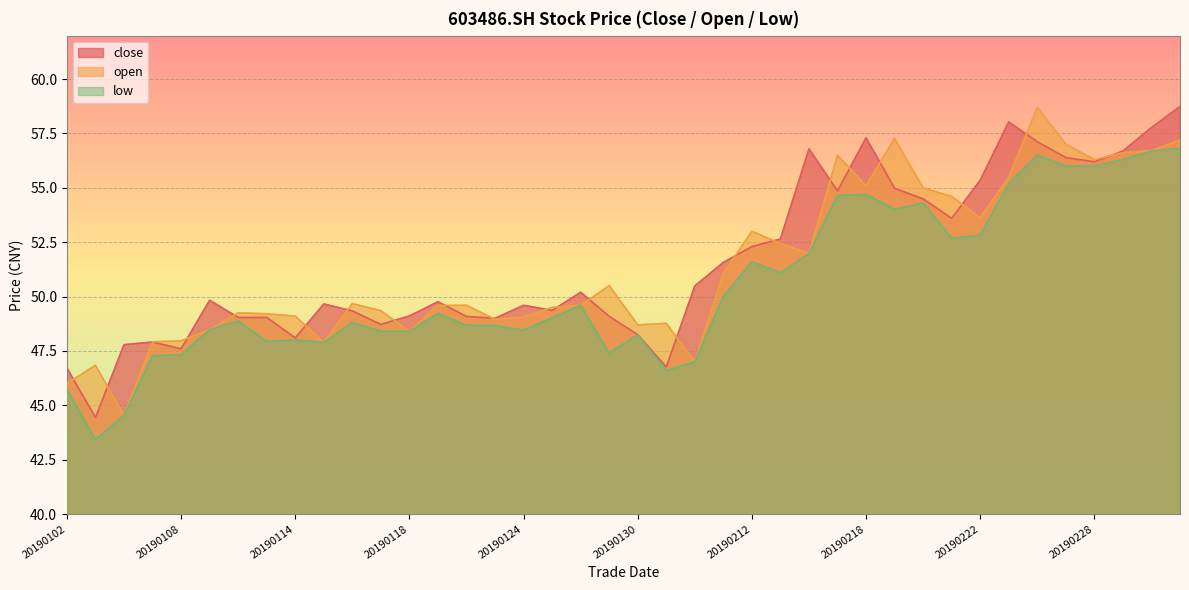

How many values in the close series are below 49?

9